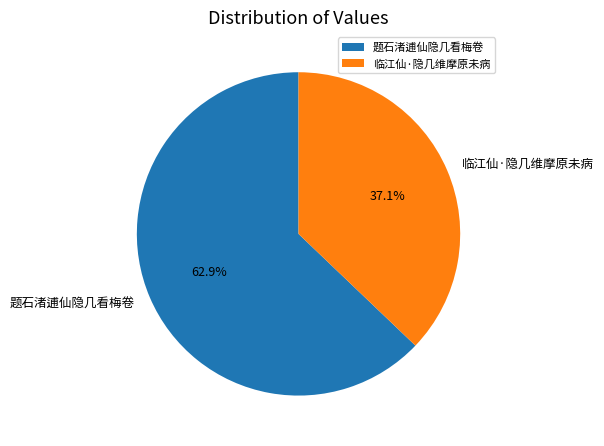

The 临江仙·隐几维摩原未病 slice represents 48% of the pie. True or false?

False